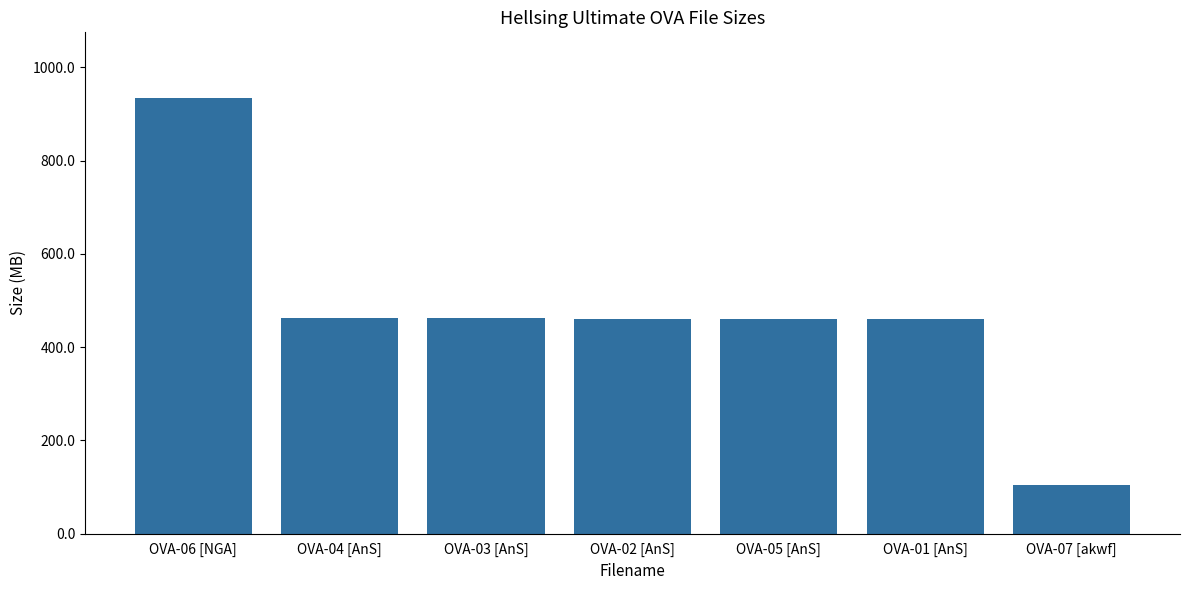

What is the difference between the maximum and minimum values?

830.9